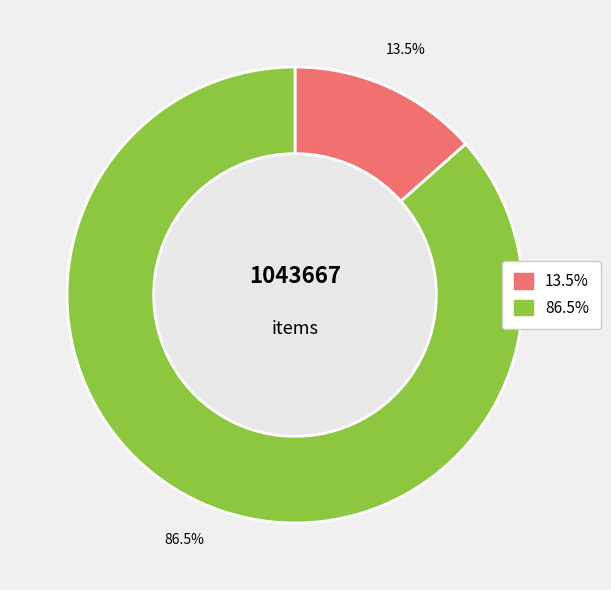

Does any single category account for the majority?

Yes